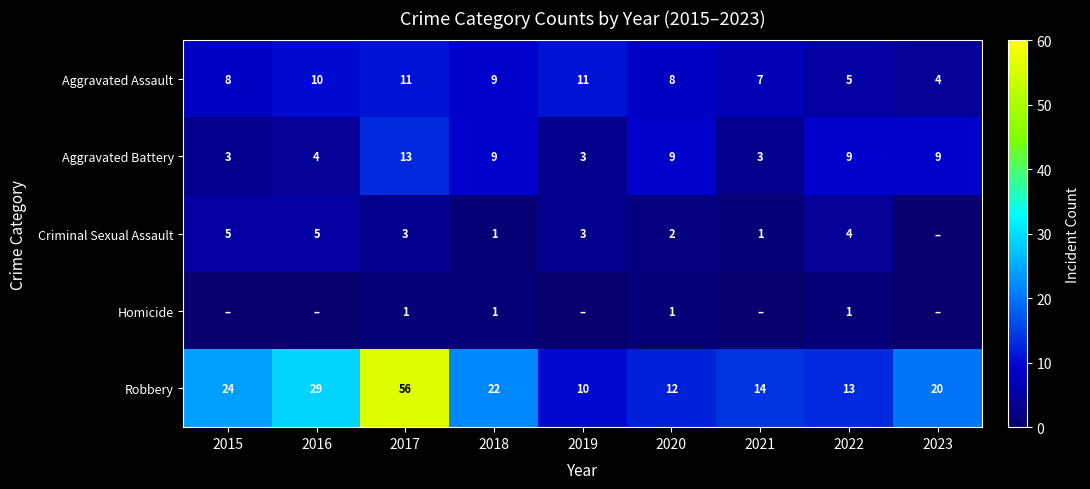

What is the spread (max minus min) of values at 2015?

24